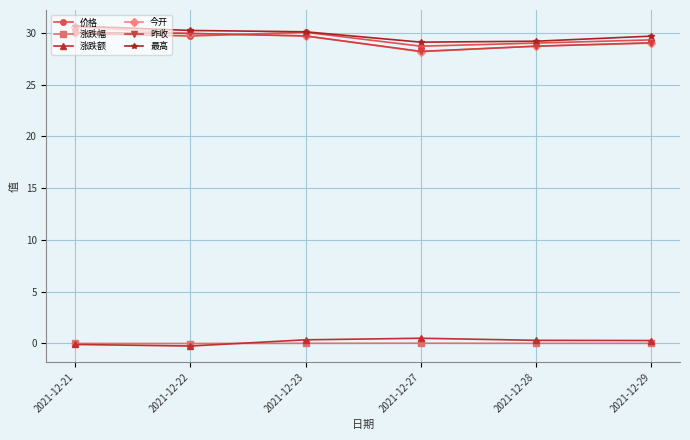

How many lines are shown in the chart?

6